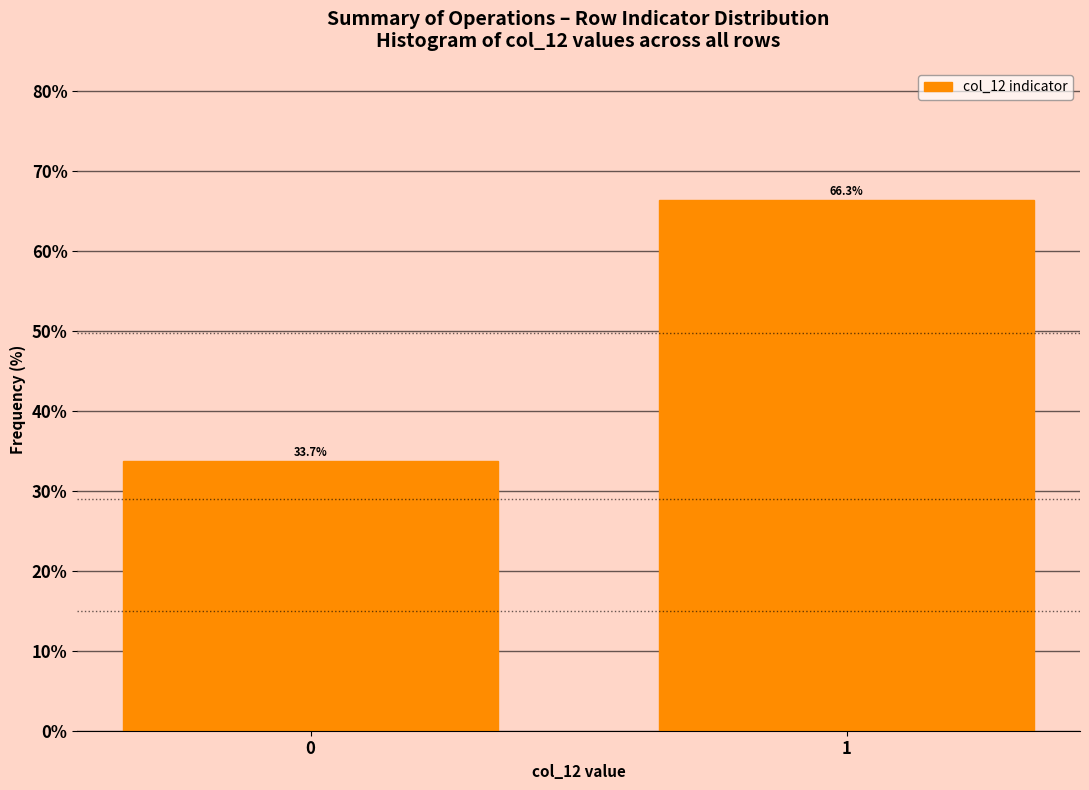

Reading left to right, list all the values displayed in this chart.

33.7	66.3